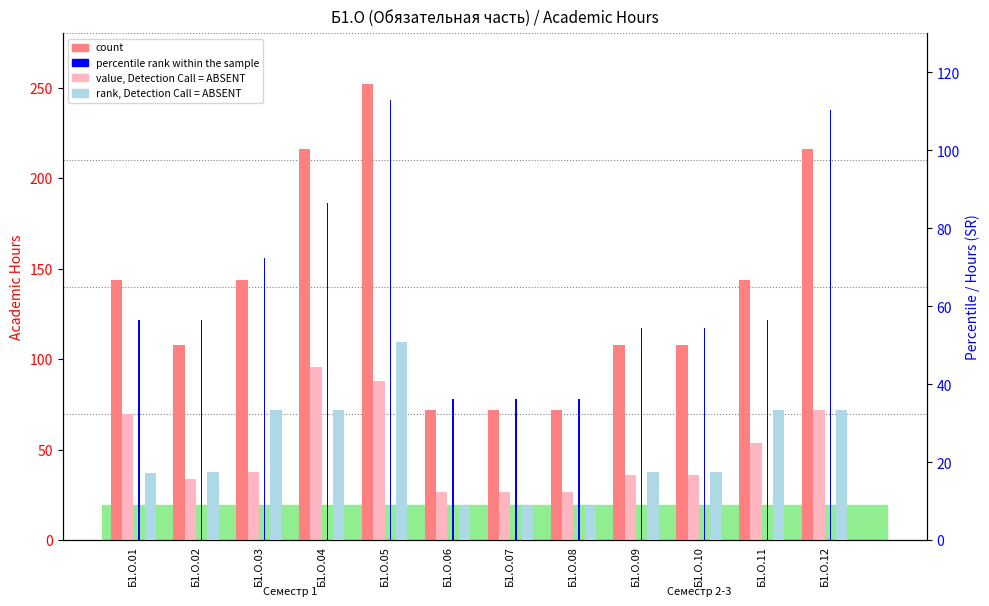

What is the total value across all series at Б1.О.02?

216.0